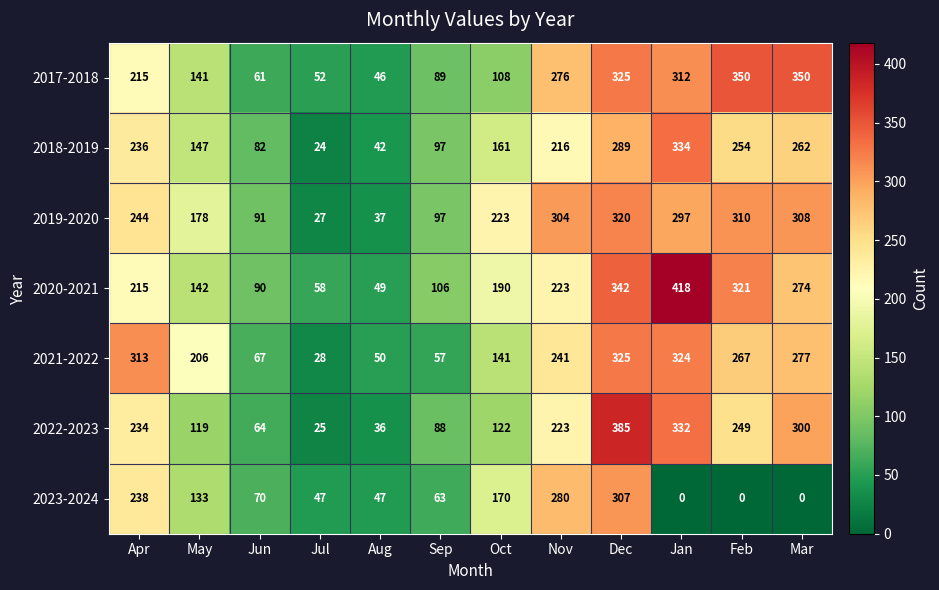

Between May and Aug, which series saw the biggest shift?

2021-2022